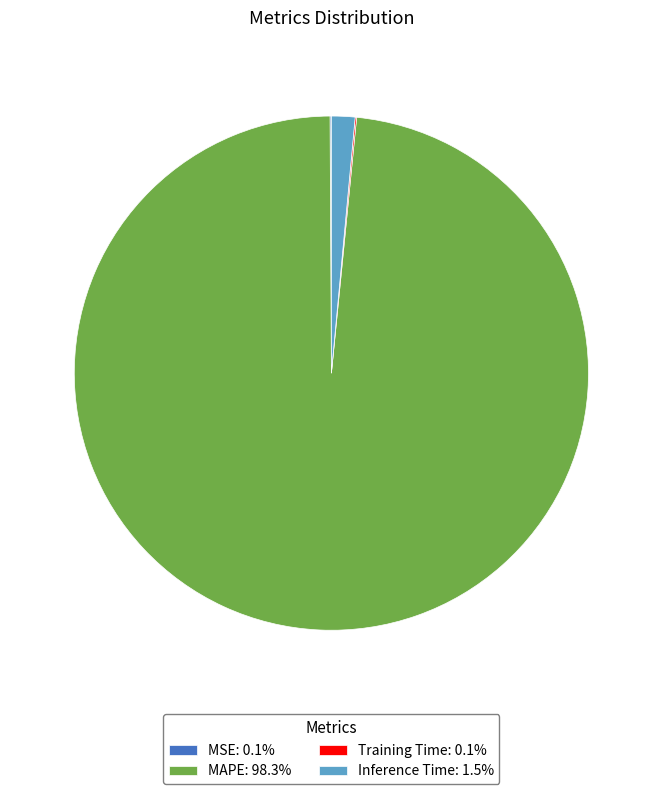

Does MAPE: 98.3% represent more than half of the total?

Yes